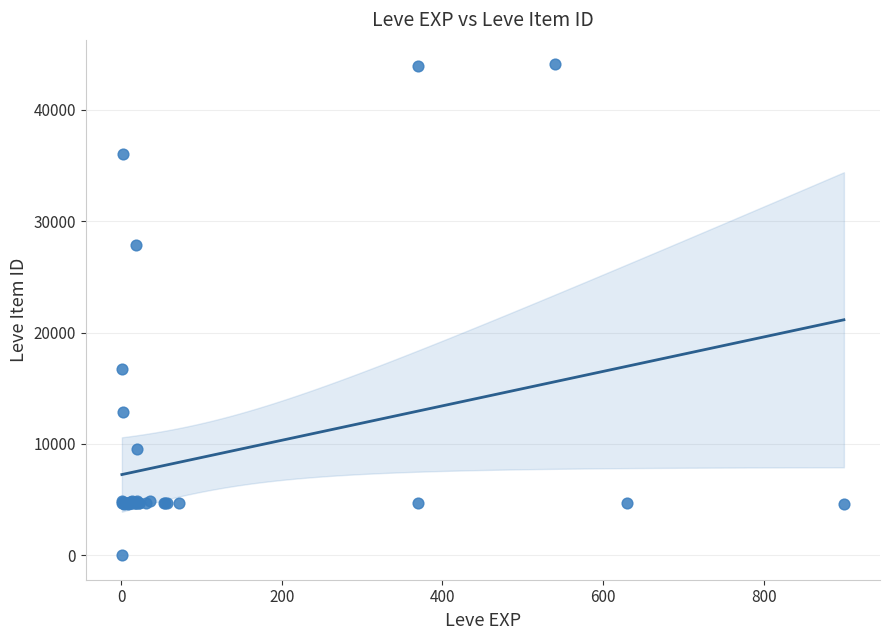

What Y value in the scatter plot is closest to 22050?

16734